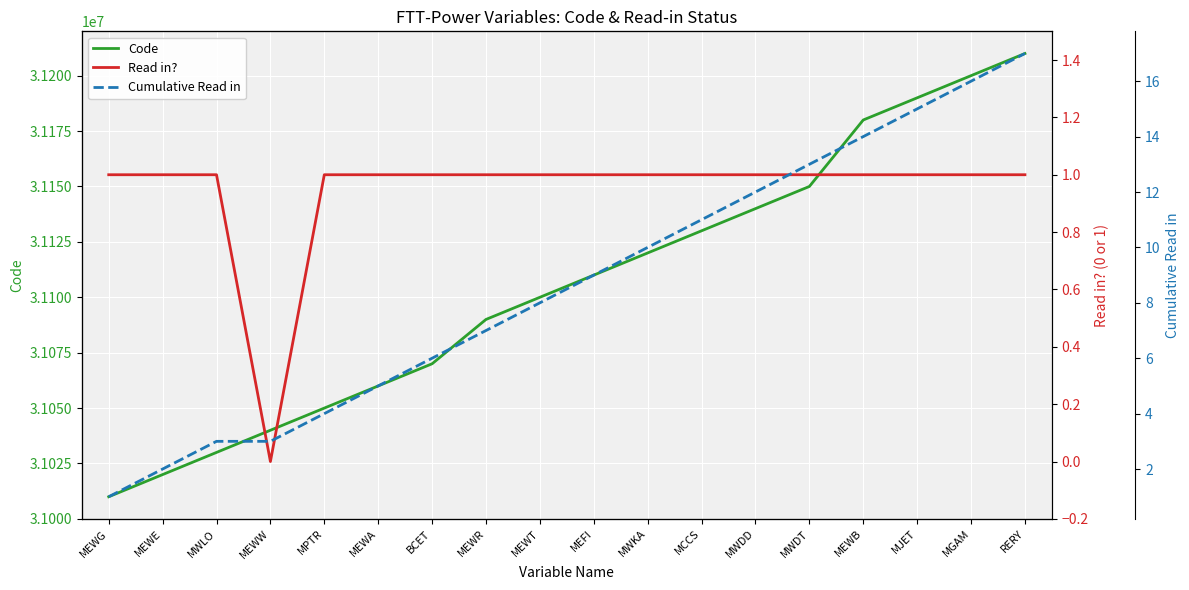

The value of Read in? at MEWE is 1. True or false?

False